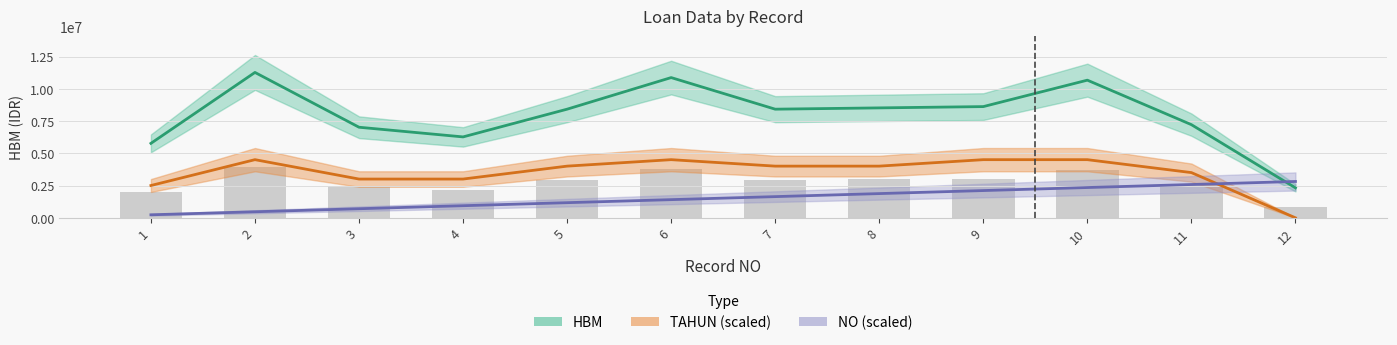

Which series has the largest range (max minus min)?

HBM